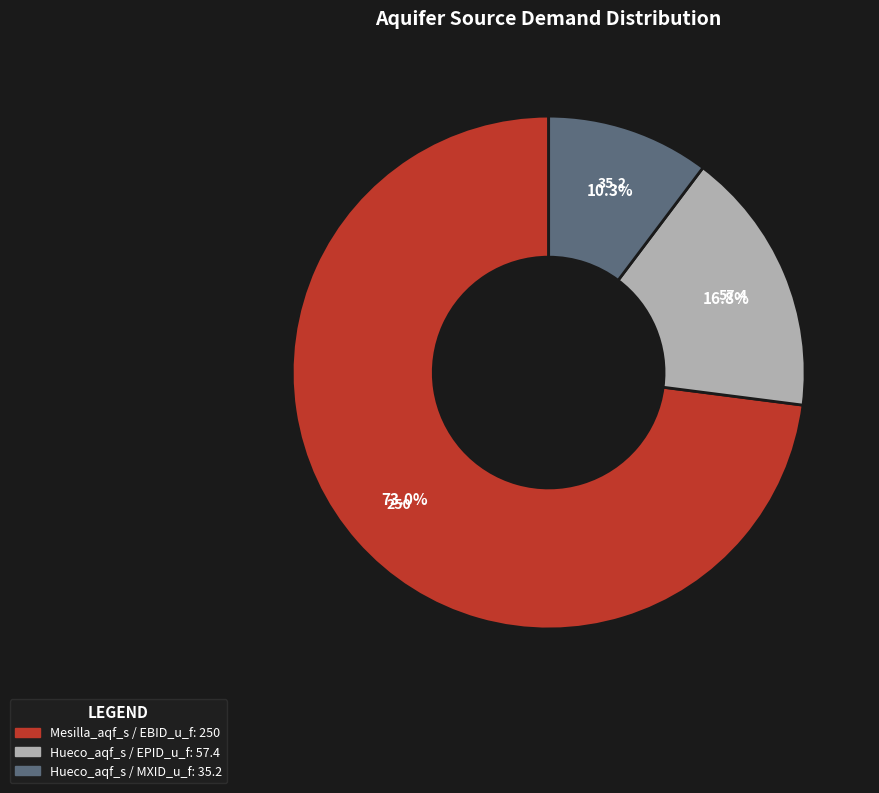

Does any single category account for the majority?

Yes